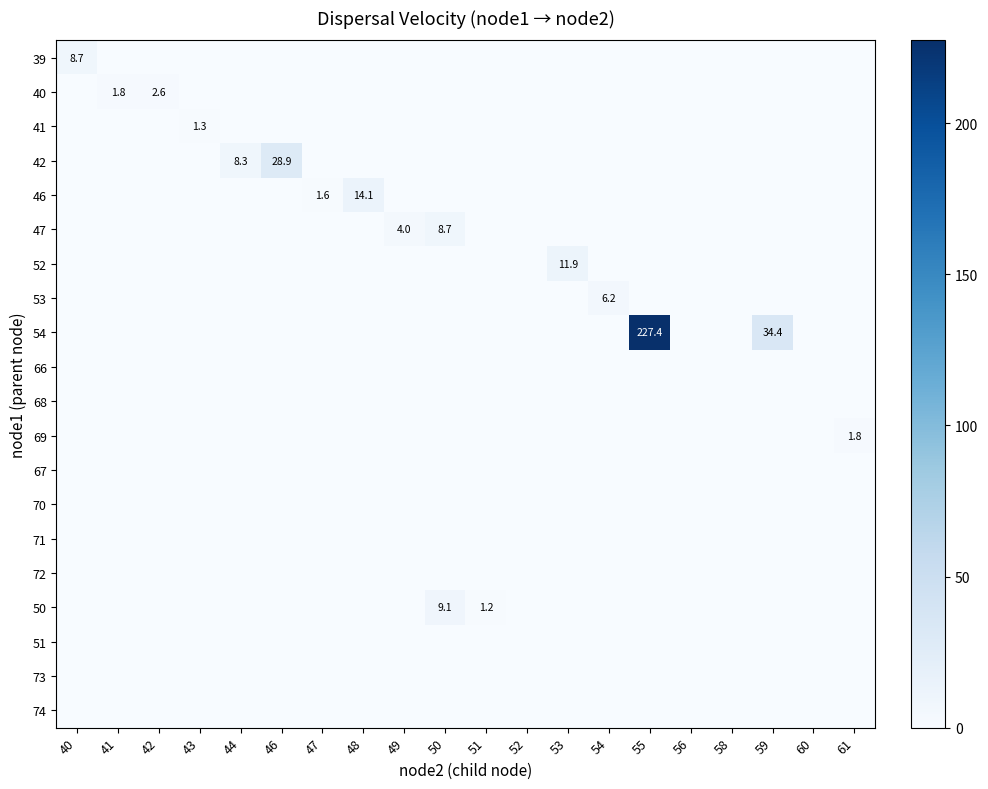

The 52 series shows 0.0 at 55. True or false?

True